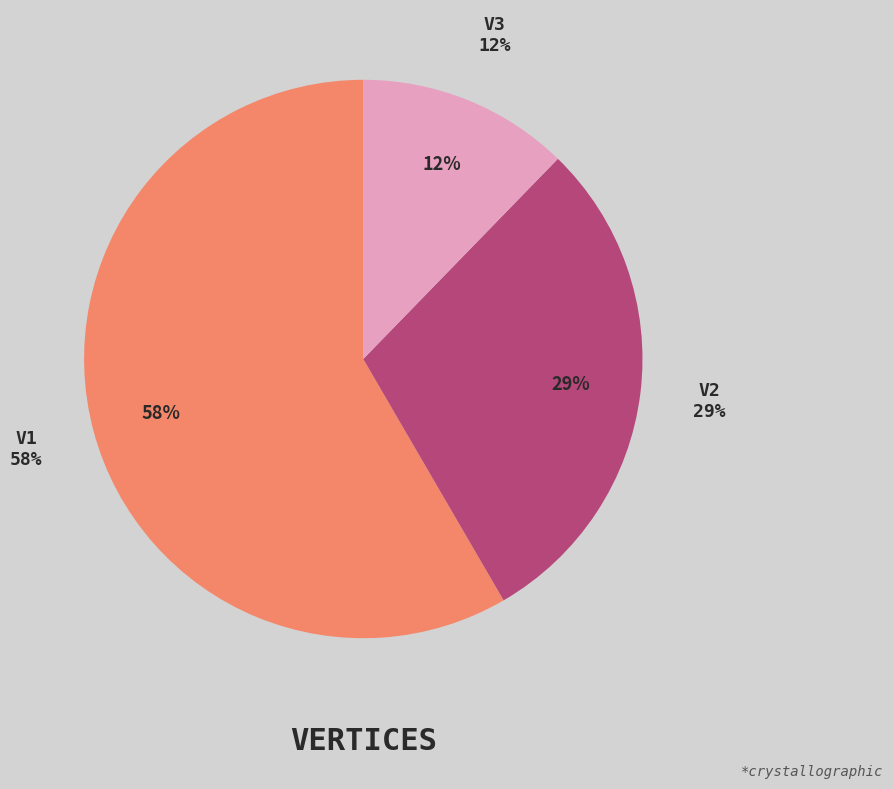

To the nearest percent, what is the combined percentage of V3 and V2?

42%